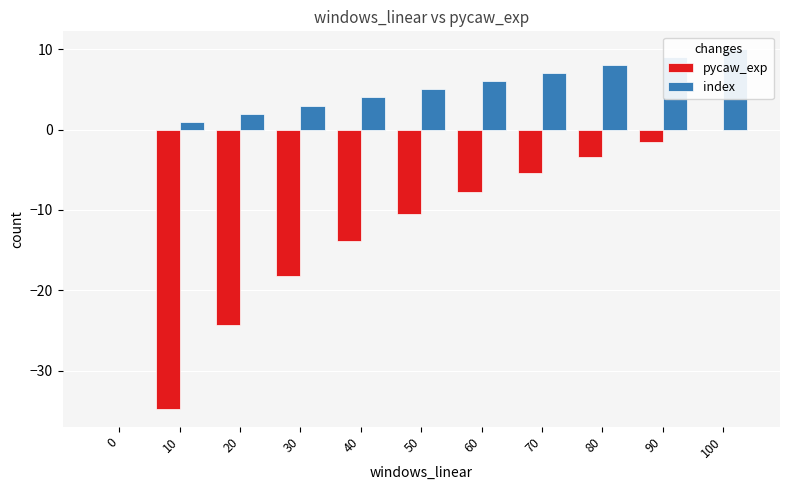

List the labels in order of index value, largest first.

100, 90, 80, 70, 60, 50, 40, 30, 20, 10, 0